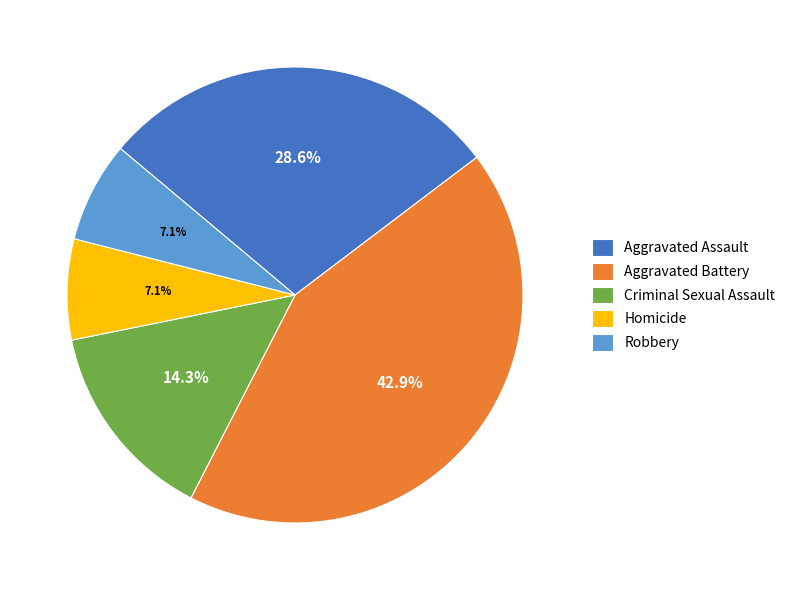

How much of the chart is everything except Aggravated Assault?

71.4%